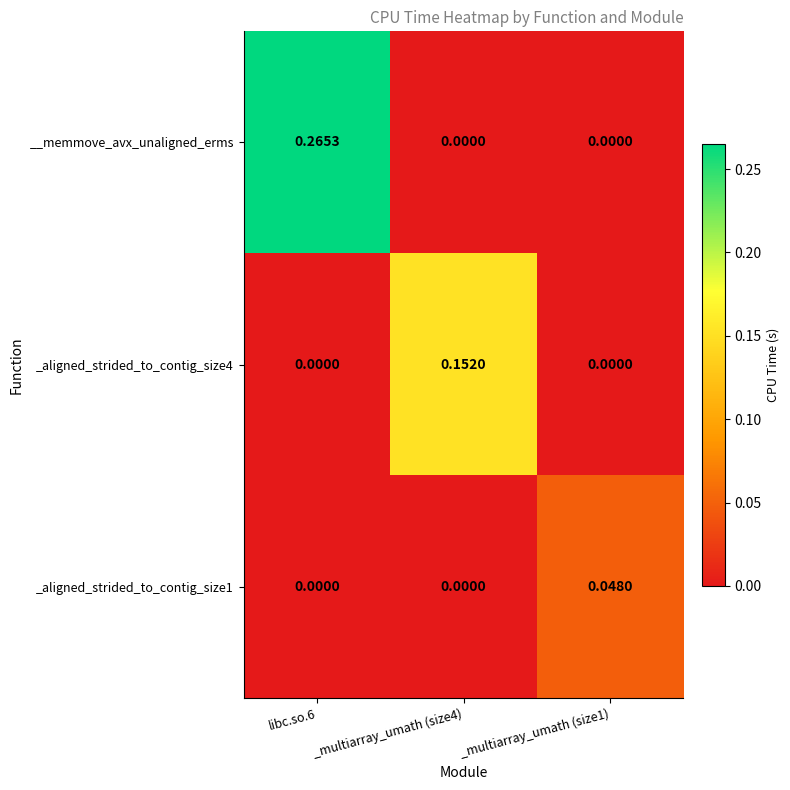

How many series are shown in this chart?

3